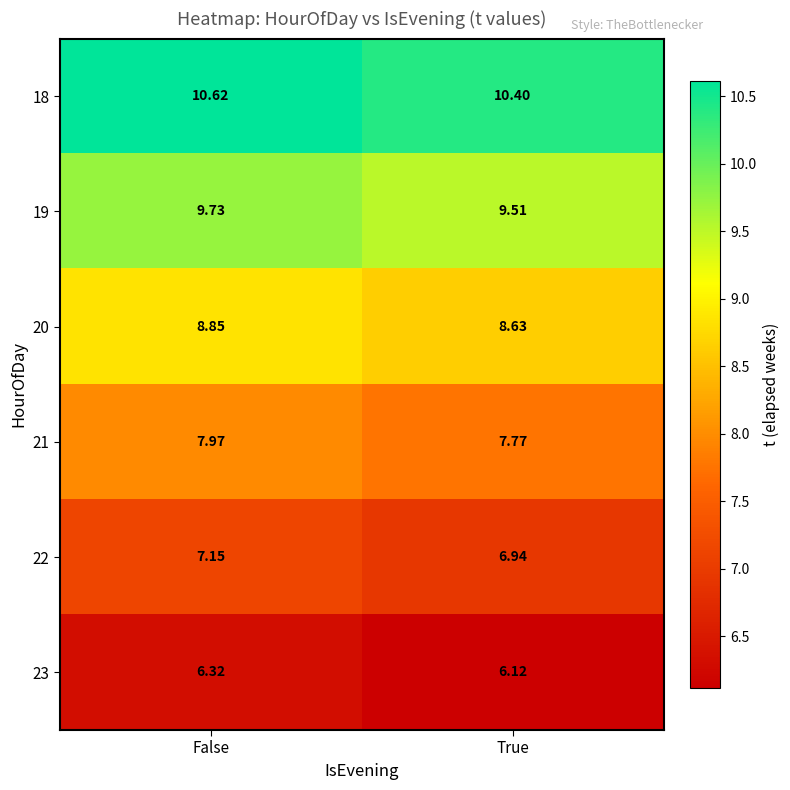

Which category has the highest value across all series?

False